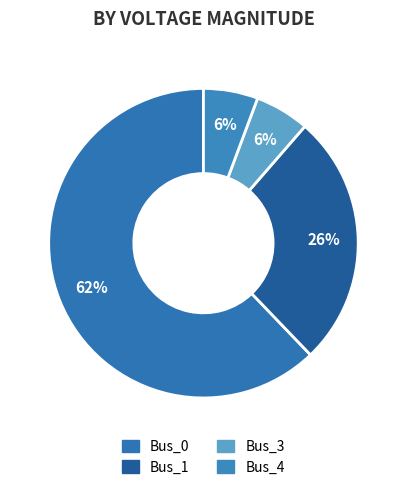

Which slice is the largest?

Bus_0